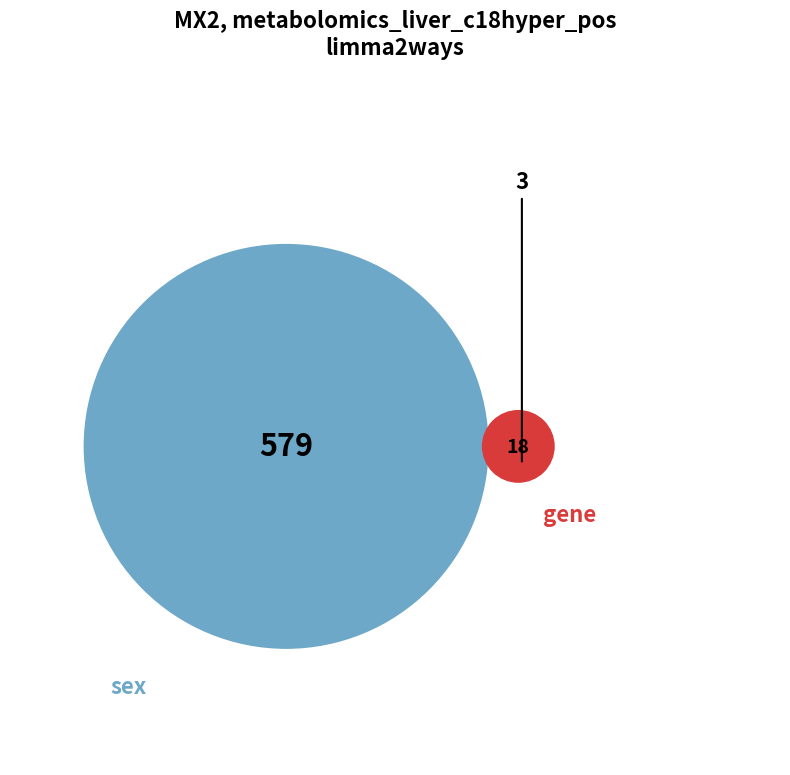

What percentage is the 21 slice, to the nearest percent?

2%